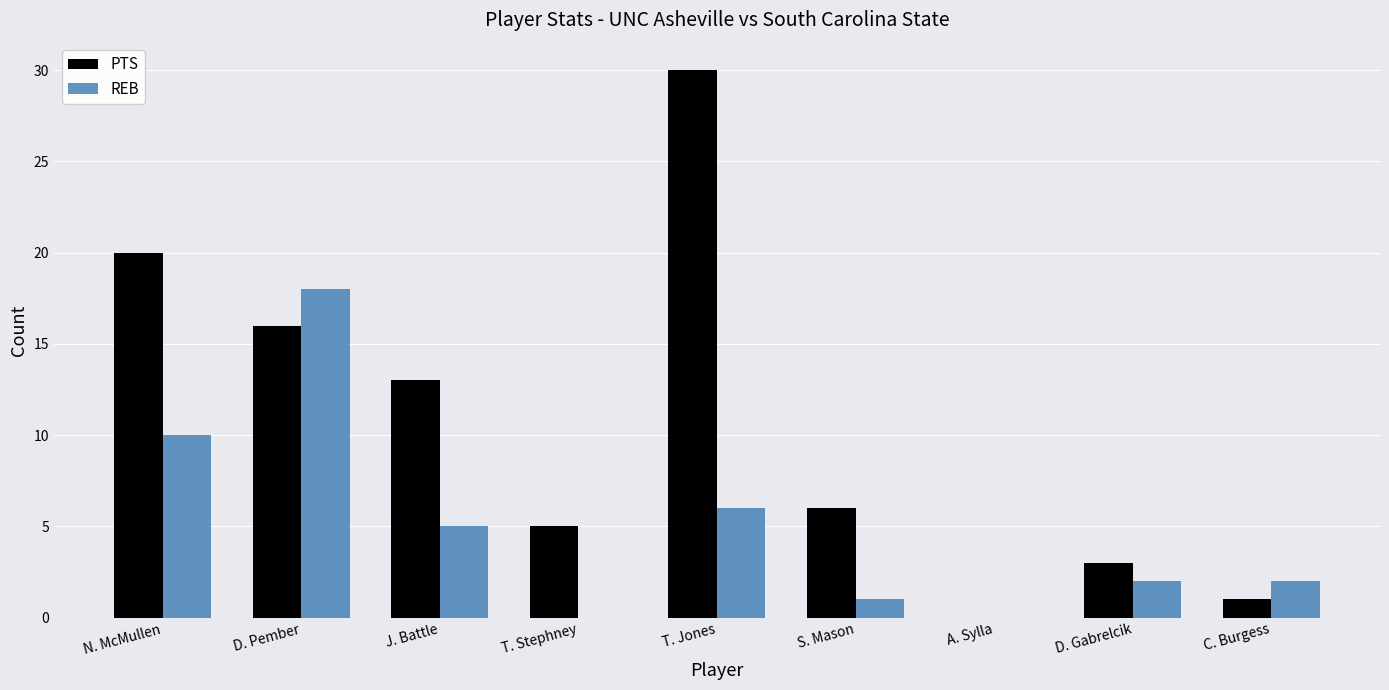

At which label is PTS closest to 15?

D. Pember